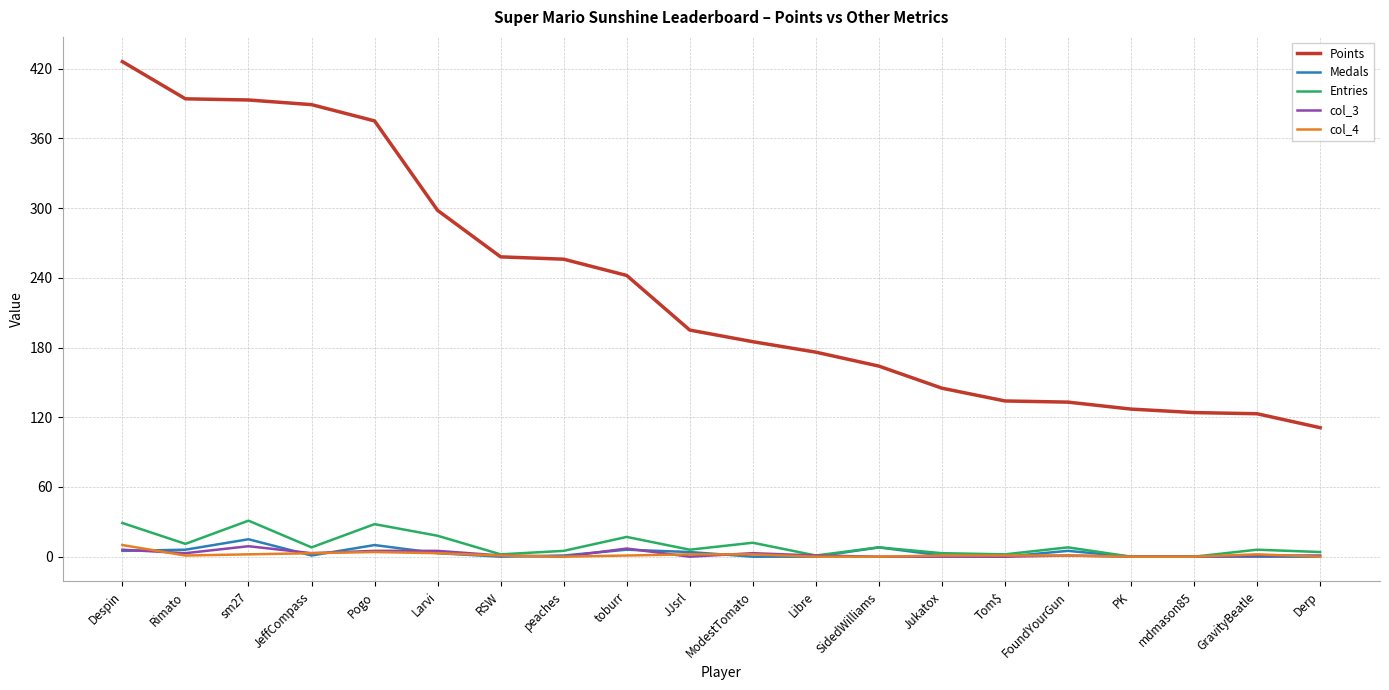

What position from the left is ModestTomato?

11